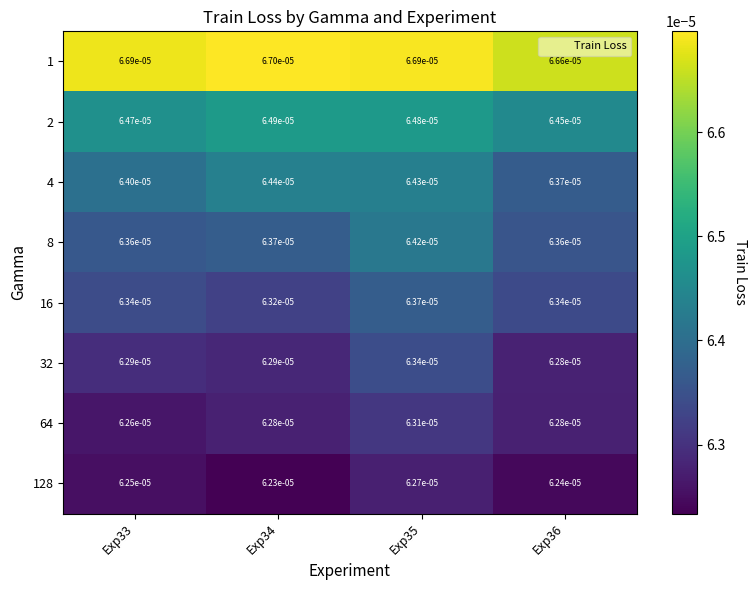

How many series are shown in this chart?

8